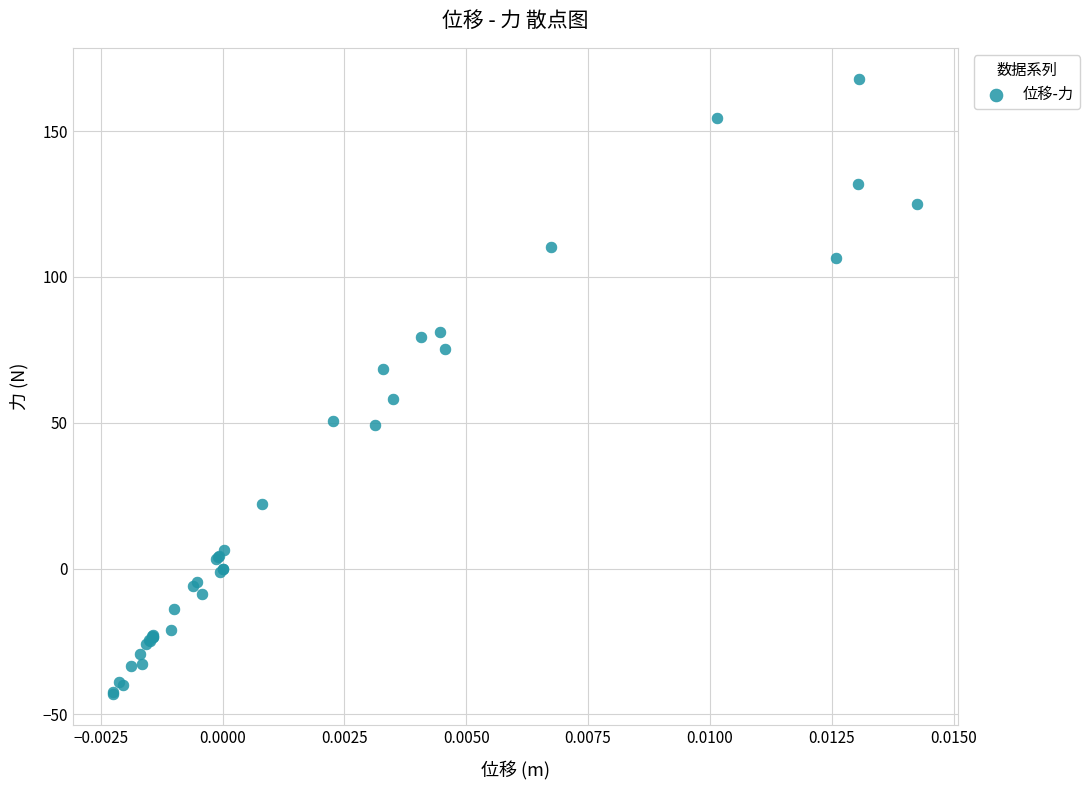

What Y value in the scatter plot is closest to 62?

58.1